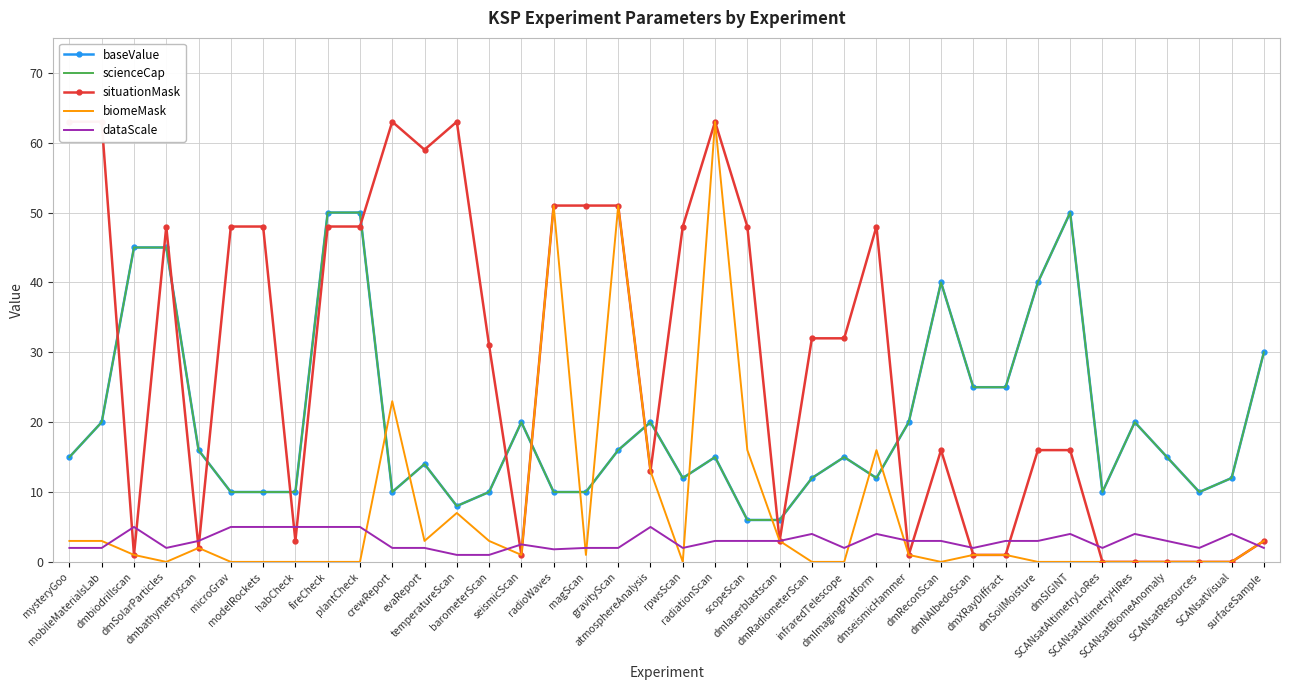

Reading right to left, transcribe all the data shown in this chart.

baseValue: 30.0	12.0	10.0	15.0	20.0	10.0	50.0	40.0	25.0	25.0	40.0	20.0	12.0	15.0	12.0	6.0	6.0	15.0	12.0	20.0	16.0	10.0	10.0	20.0	10.0	8.0	14.0	10.0	50.0	50.0	10.0	10.0	10.0	16.0	45.0	45.0	20.0	15.0
scienceCap: 30.0	12.0	10.0	15.0	20.0	10.0	50.0	40.0	25.0	25.0	40.0	20.0	12.0	15.0	12.0	6.0	6.0	15.0	12.0	20.0	16.0	10.0	10.0	20.0	10.0	8.0	14.0	10.0	50.0	50.0	10.0	10.0	10.0	16.0	45.0	45.0	20.0	15.0
situationMask: 3.0	0.0	0.0	0.0	0.0	0.0	16.0	16.0	1.0	1.0	16.0	1.0	48.0	32.0	32.0	3.0	48.0	63.0	48.0	13.0	51.0	51.0	51.0	1.0	31.0	63.0	59.0	63.0	48.0	48.0	3.0	48.0	48.0	2.0	48.0	1.0	63.0	63.0
biomeMask: 3.0	0.0	0.0	0.0	0.0	0.0	0.0	0.0	1.0	1.0	0.0	1.0	16.0	0.0	0.0	3.0	16.0	63.0	0.0	13.0	51.0	1.0	51.0	1.0	3.0	7.0	3.0	23.0	0.0	0.0	0.0	0.0	0.0	2.0	0.0	1.0	3.0	3.0
dataScale: 2.0	4.0	2.0	3.0	4.0	2.0	4.0	3.0	3.0	2.0	3.0	3.0	4.0	2.0	4.0	3.0	3.0	3.0	2.0	5.0	2.0	2.0	1.8	2.5	1.0	1.0	2.0	2.0	5.0	5.0	5.0	5.0	5.0	3.0	2.0	5.0	2.0	2.0